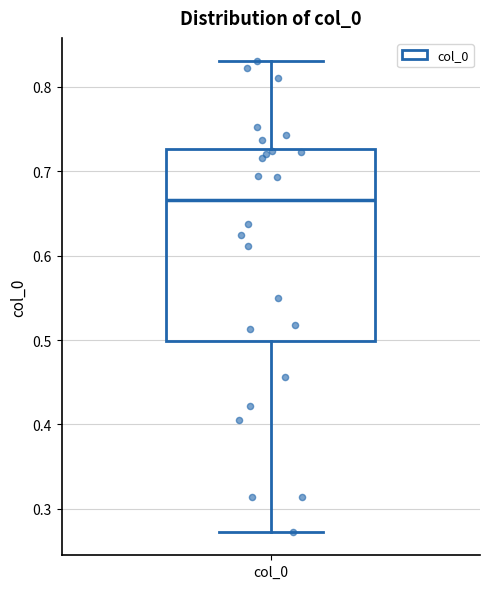

Transcribe this box plot: give where the median line is, the range the box spans, and where the two whiskers end, as read against the y-axis. The values are not printed on the chart, so give them approximately, as read against the axis.

median 0.67, box 0.50 to 0.73, whiskers 0.27 to 0.83